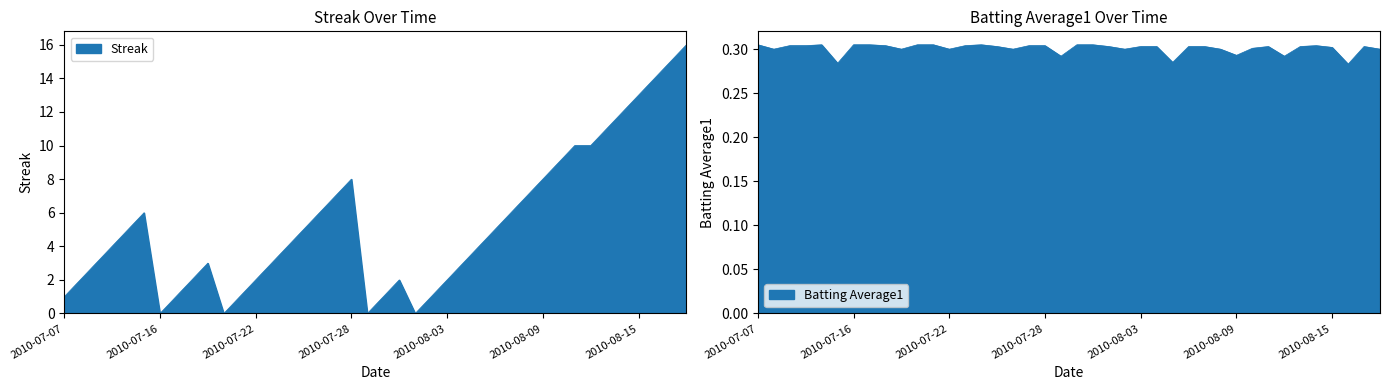

At which category does the chart reach its peak across all series?

2010-08-18